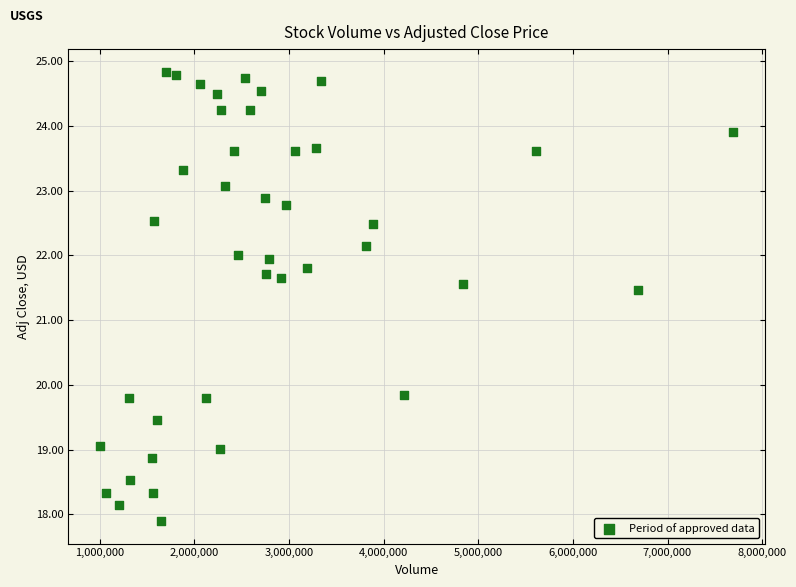

What Y value in the scatter plot is closest to 21?

21.5